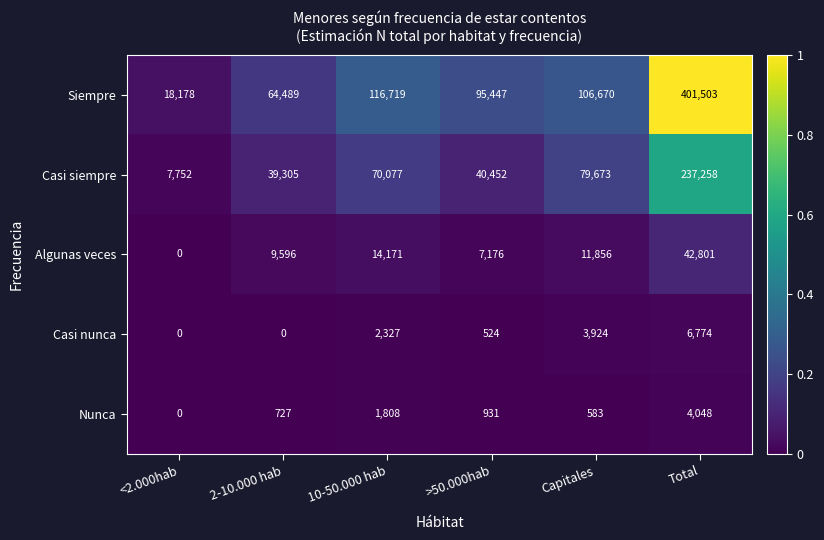

The Siempre series shows 95447 at >50.000hab. True or false?

True